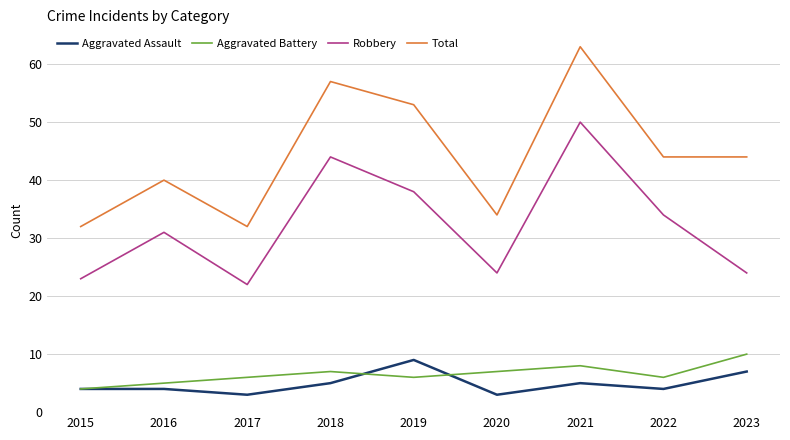

True or false: Total and Robbery intersect in this chart.

False